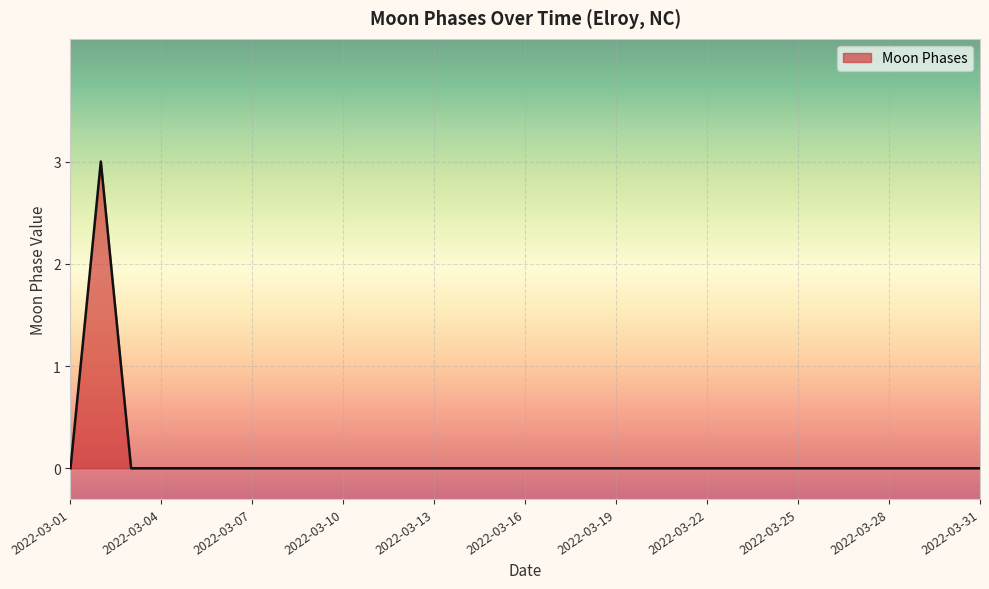

What is the difference between the maximum and minimum values?

3